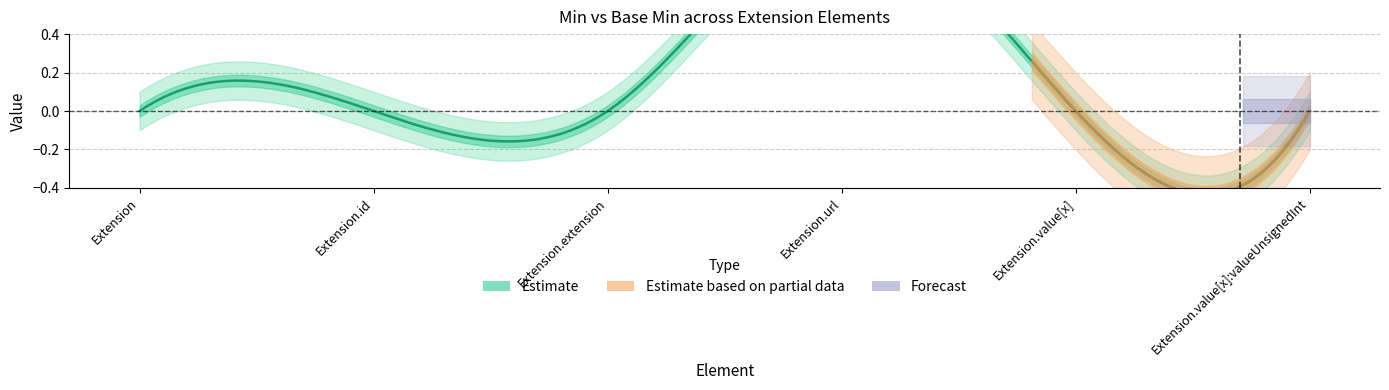

What is the label of the 2nd point from the right?

Extension.value[x]